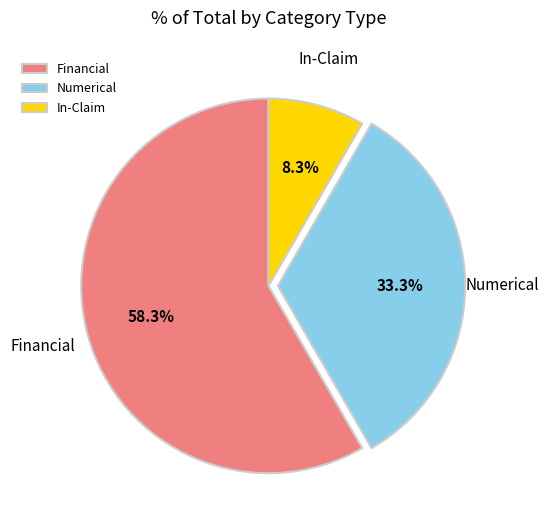

Between Financial and In-Claim, which is larger?

Financial